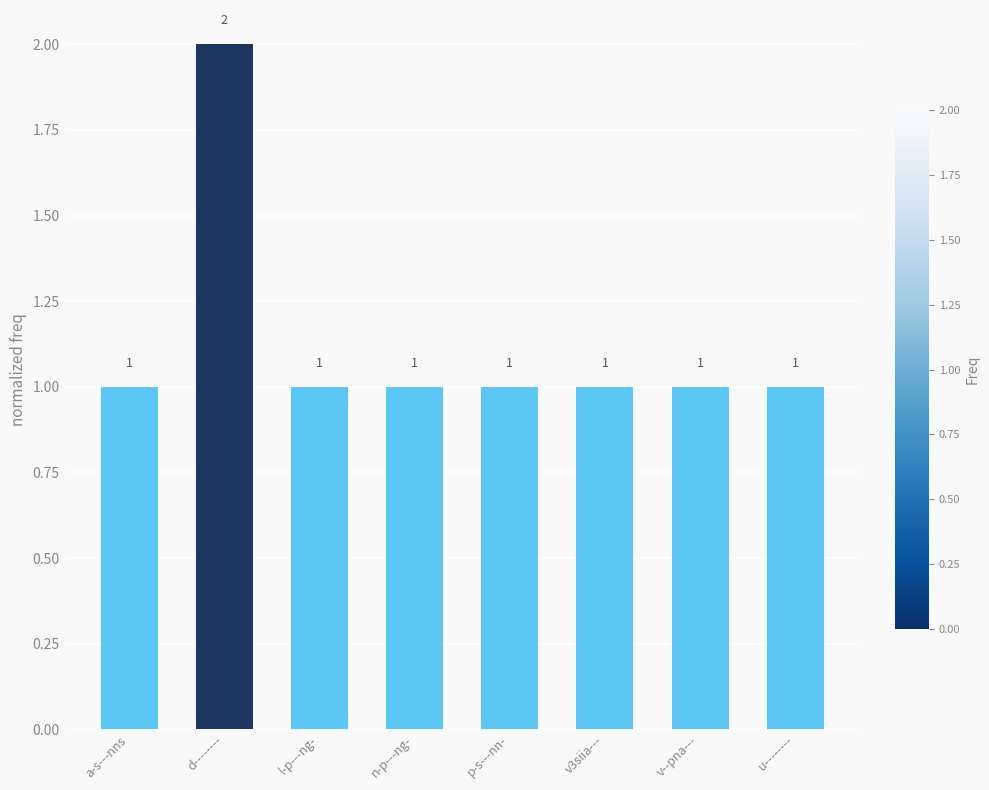

What is the sum of all values?

9